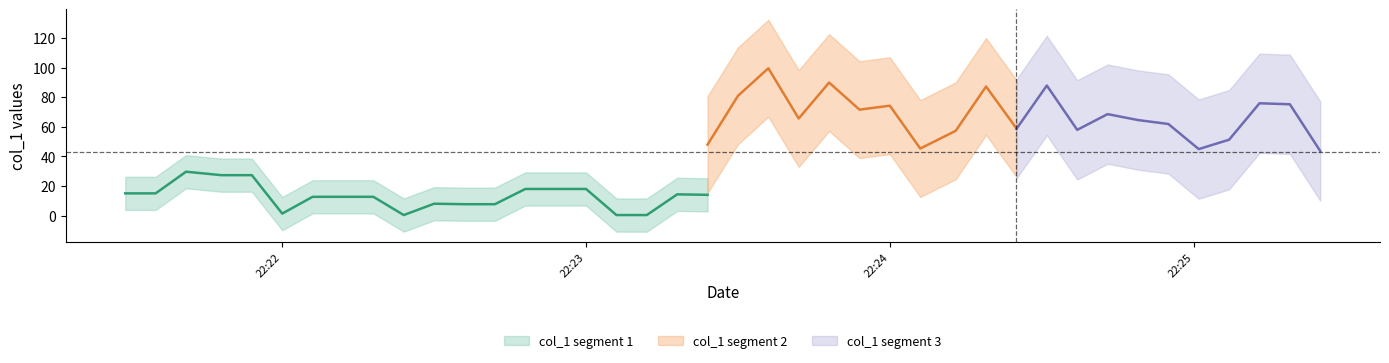

True or false: the data has more than 1 interior local peaks.

True